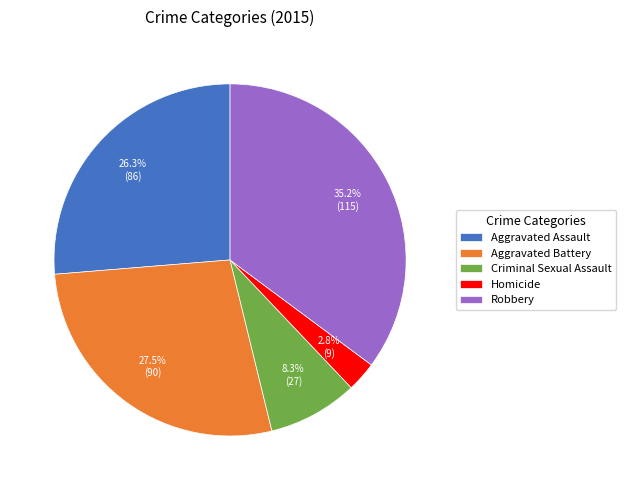

To the nearest percent, what is the combined percentage of Homicide and Aggravated Battery?

30%